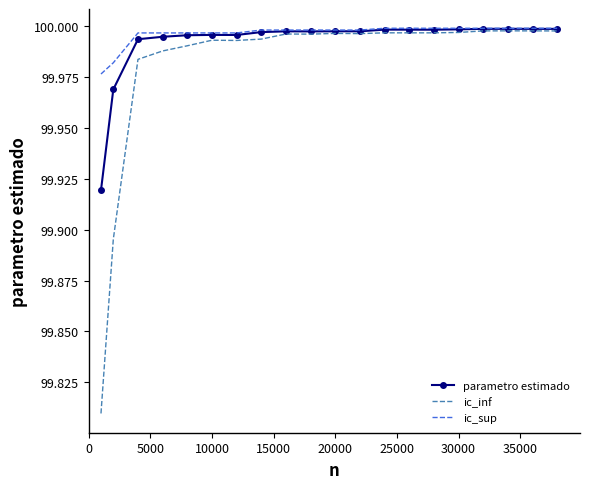

Which series has the largest range (max minus min)?

ic_inf